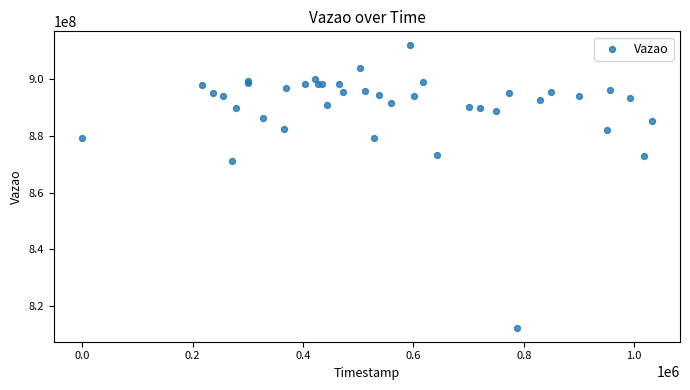

What Y value in the scatter plot is closest to 862168017?

871085740